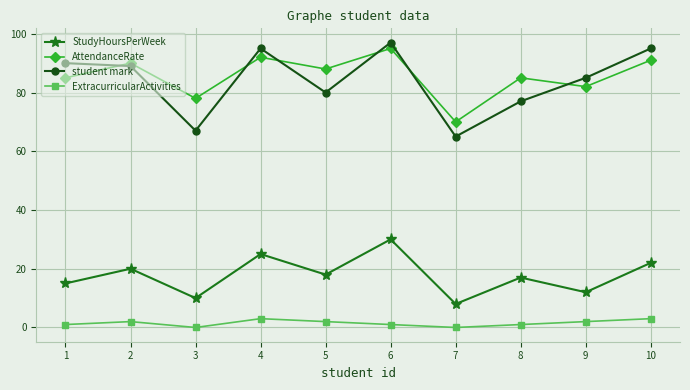

Is the value of ExtracurricularActivities at 5 greater than the value of AttendanceRate at 2?

No